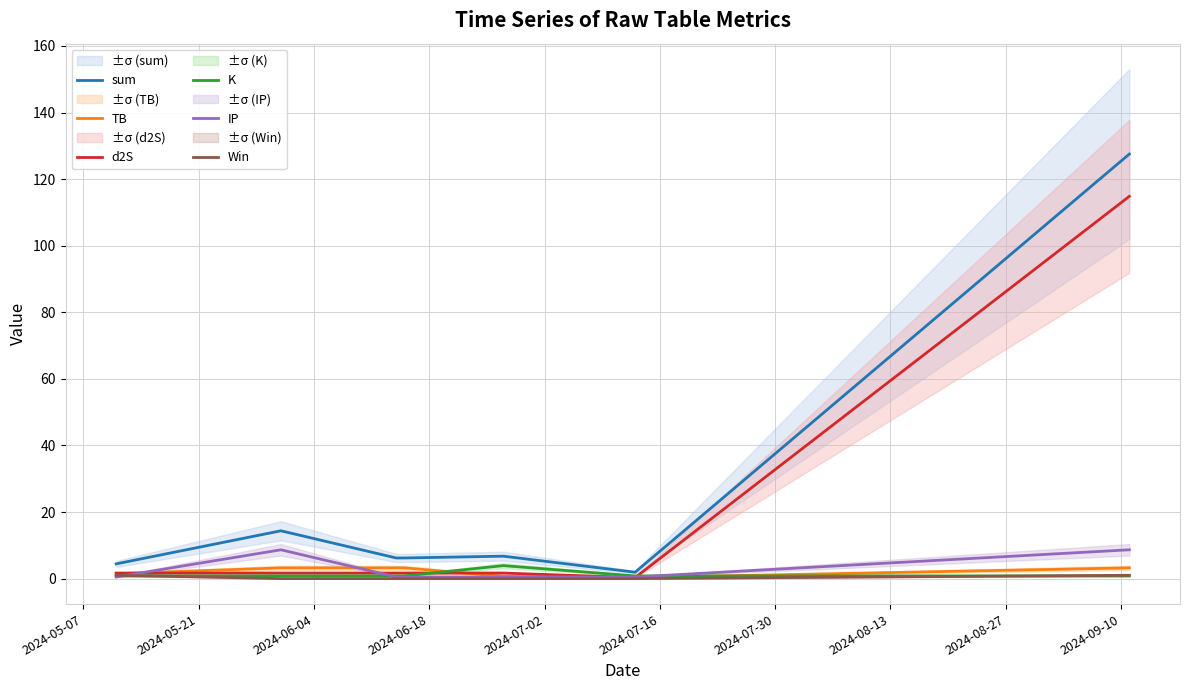

Does the chart display data point markers on the line(s)?

No